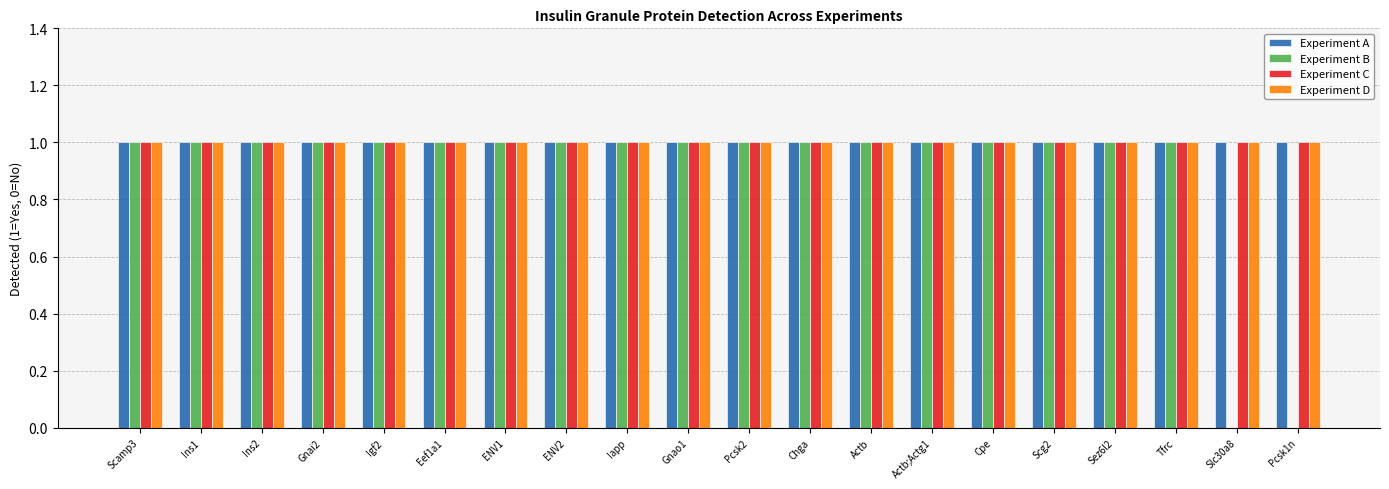

What is the sum of the Experiment C values at Actb;Actg1 and Gnai2?

2